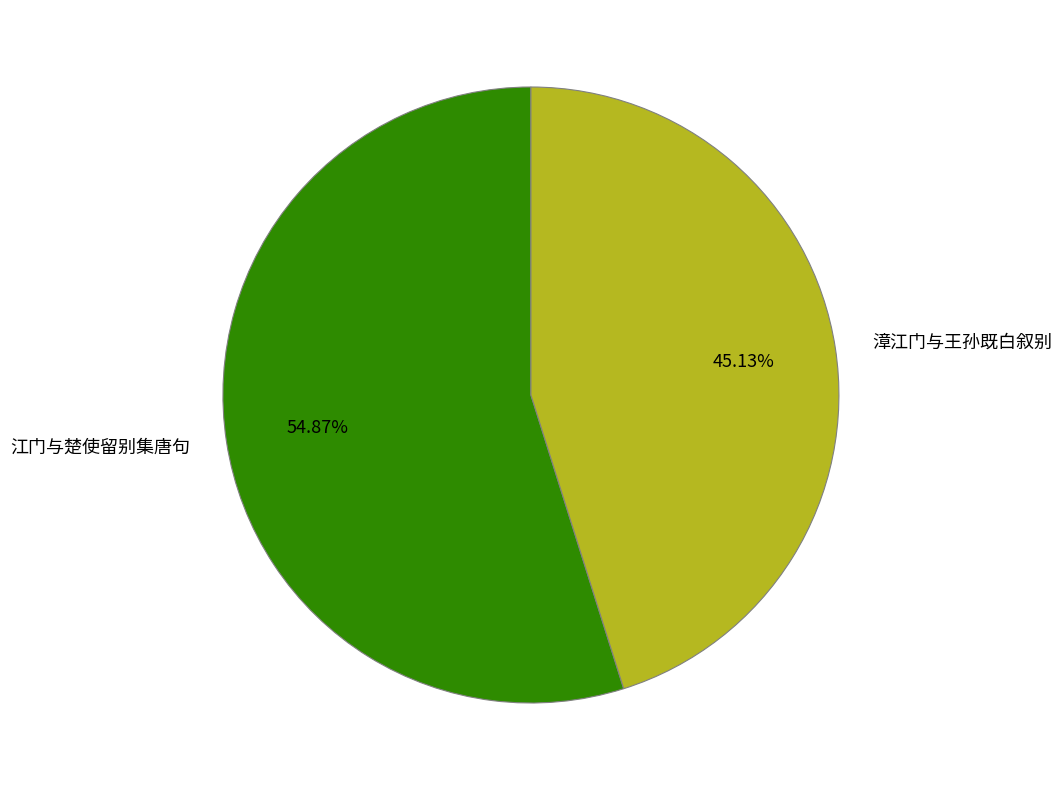

How much of the chart is everything except 漳江门与王孙既白叙别?

54.9%